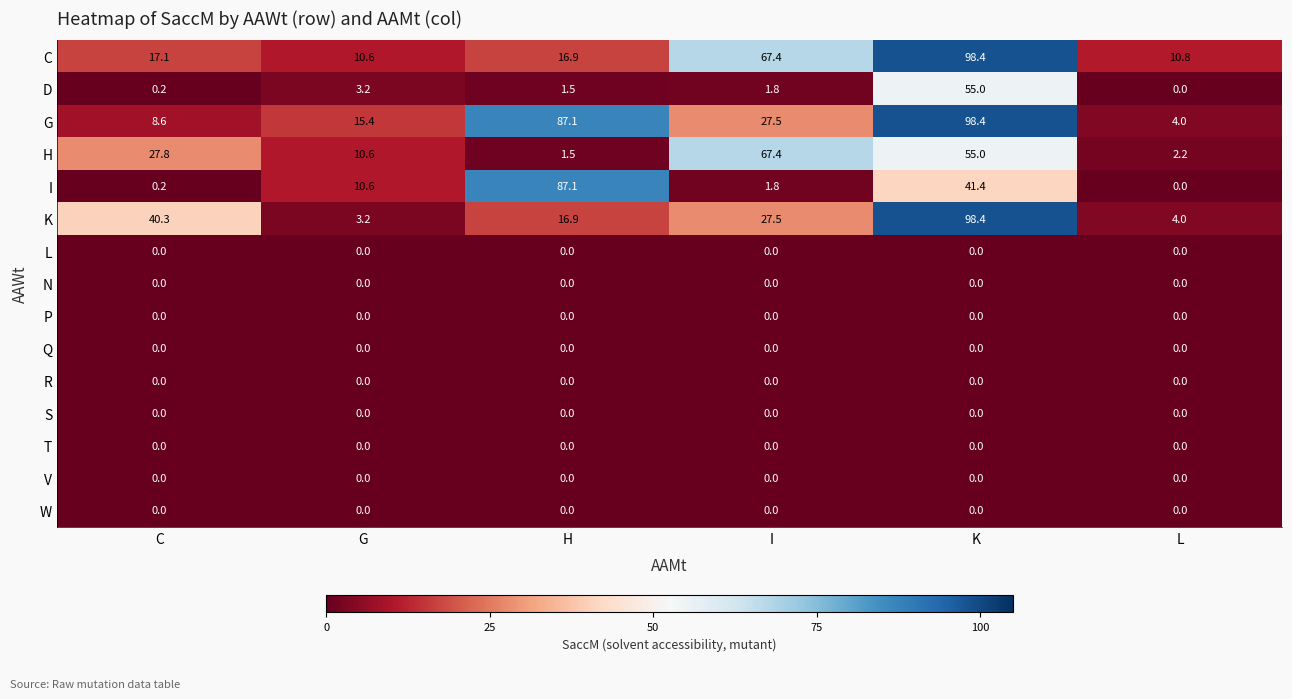

Is it true that K equals 4.0 at L?

True